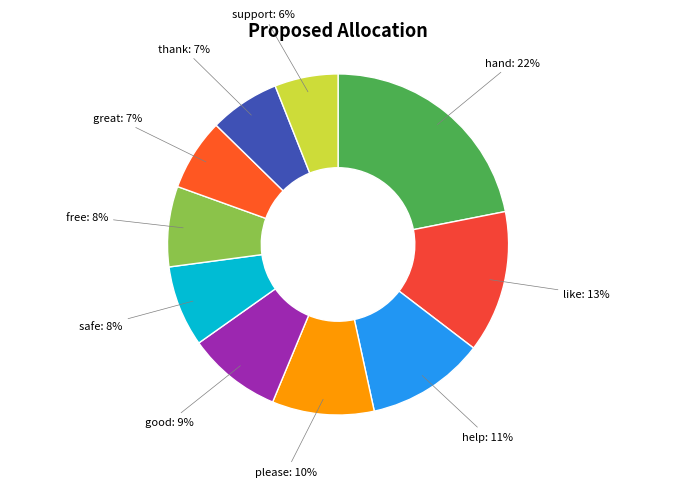

What percentage is the thank slice, to the nearest percent?

7%